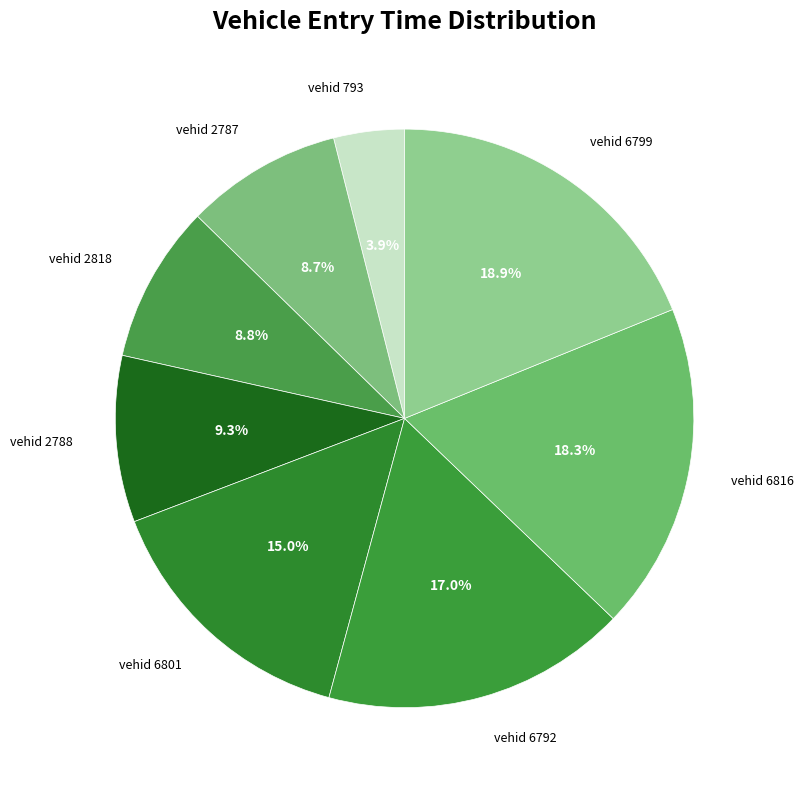

Combined, do vehid 2818 and vehid 793 account for over 50%?

No